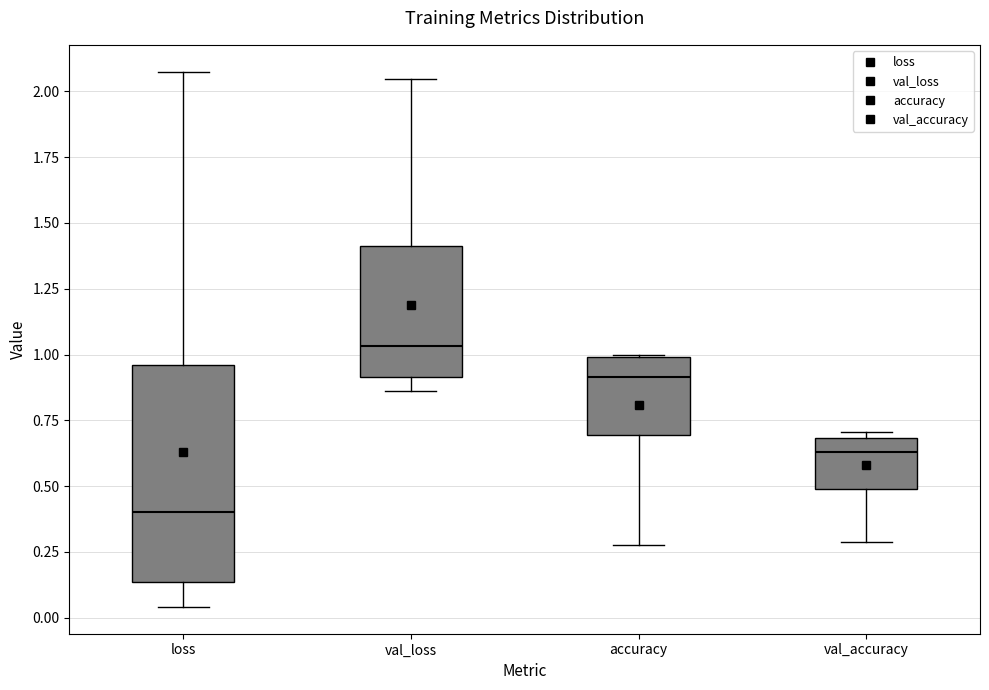

Which box has the lowest median line?

loss